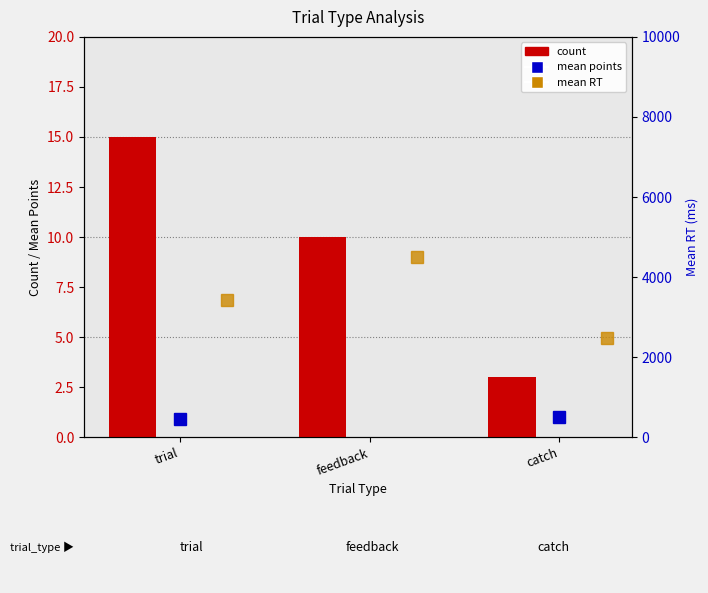

Rank the series at catch from highest to lowest value.

mean RT, count, mean points